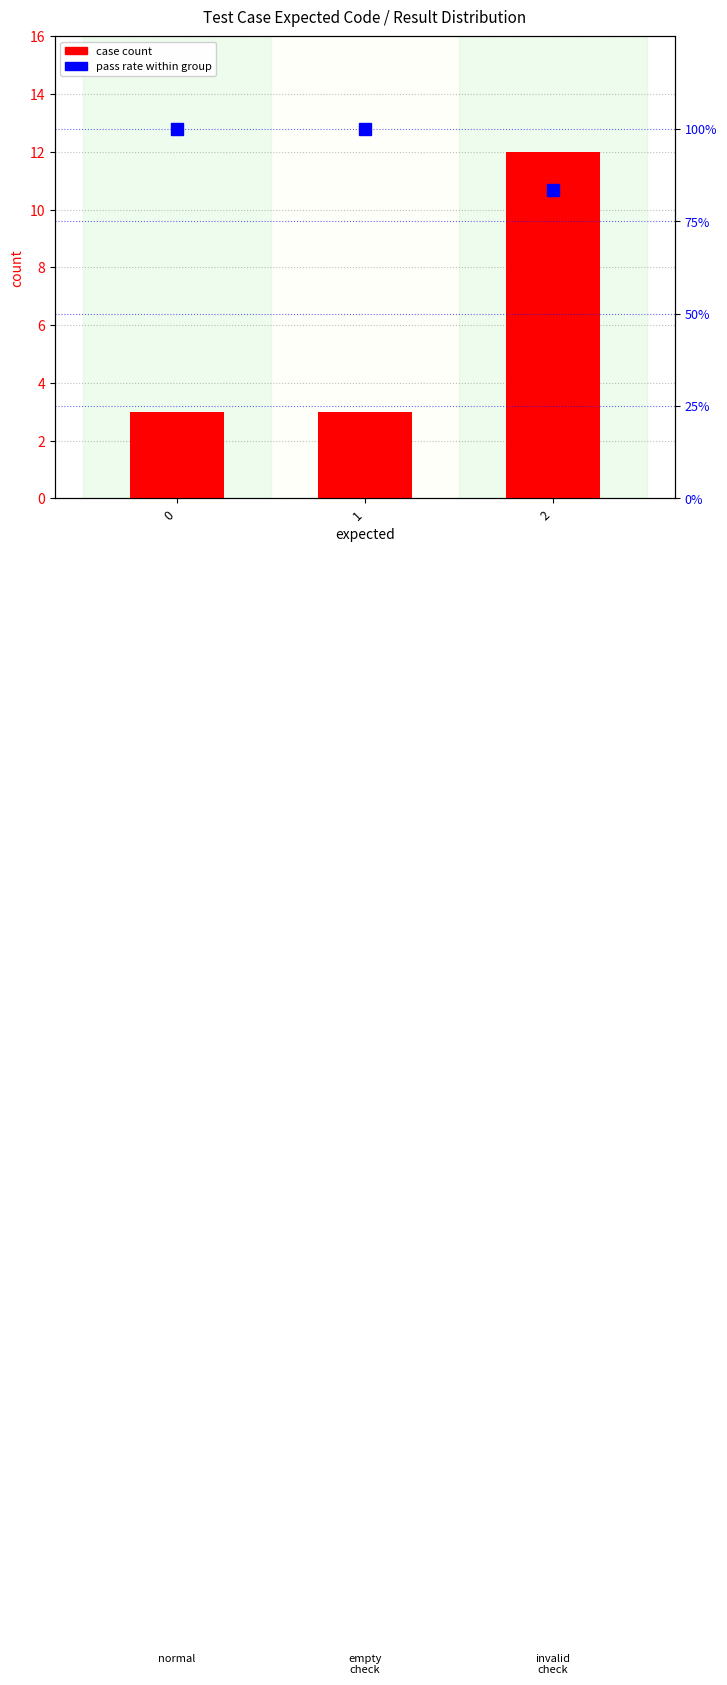

What is the highest value of the pass rate (%) series?

100.0